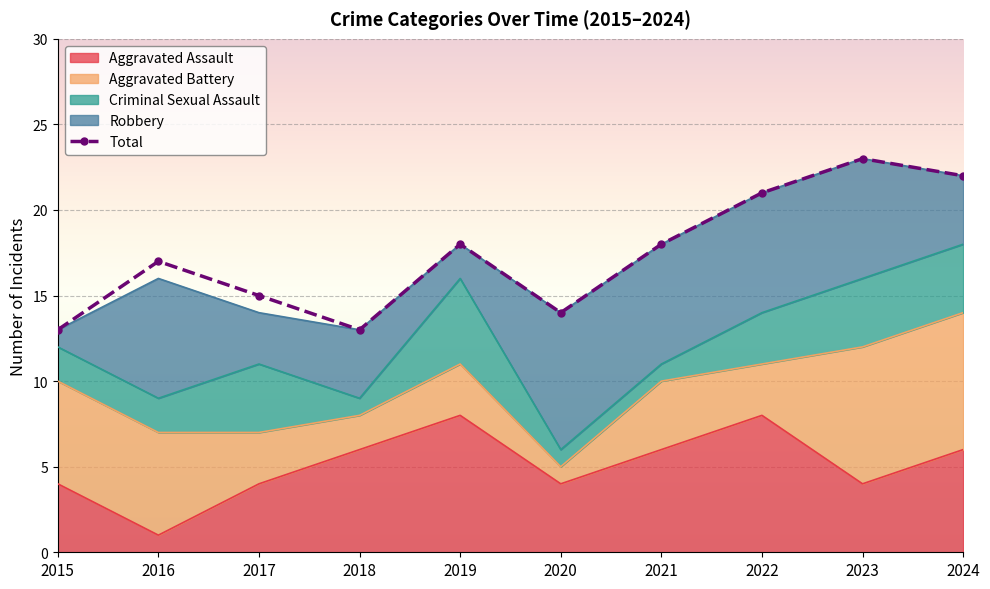

How many lines are shown in the chart?

1